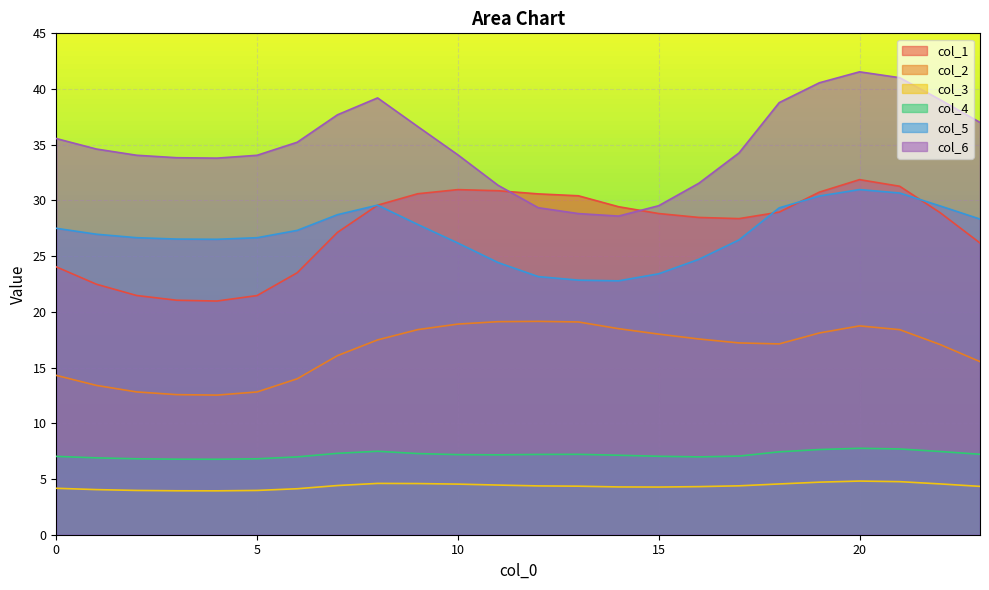

True or false: col_2 has more than 0 points higher than both neighbors.

True